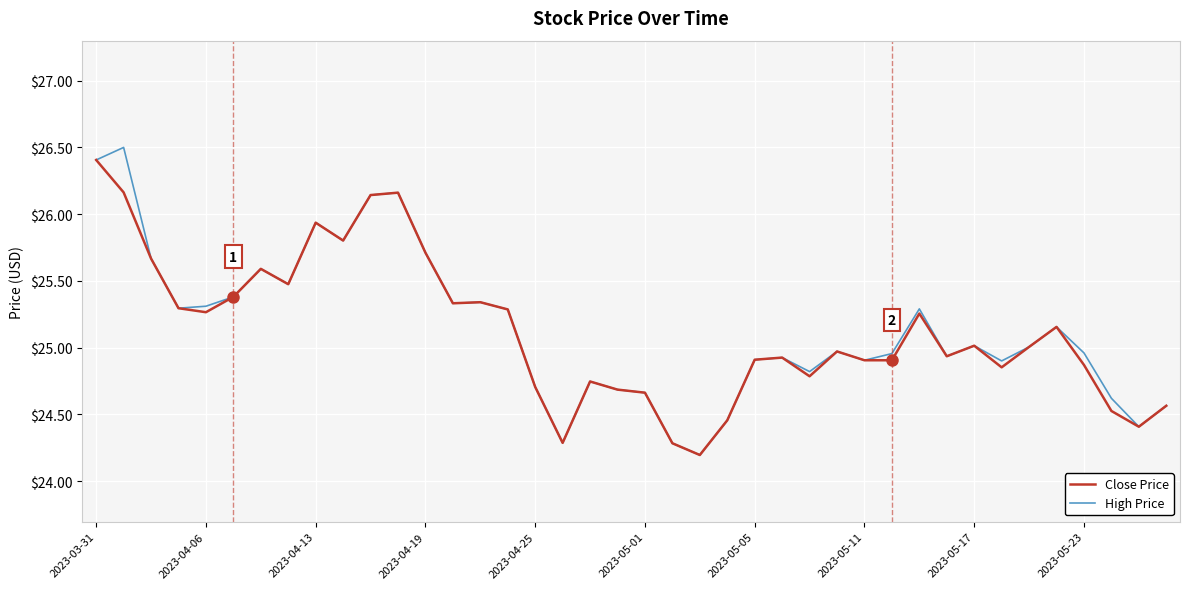

What is the minimum value for High Price?

24.2